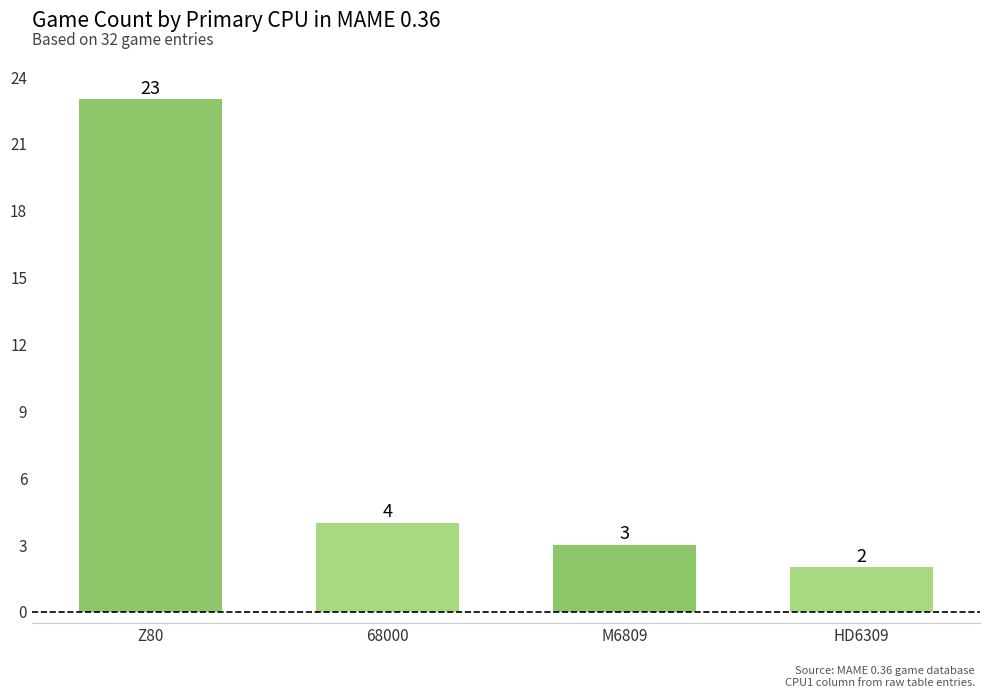

What is the average value?

8